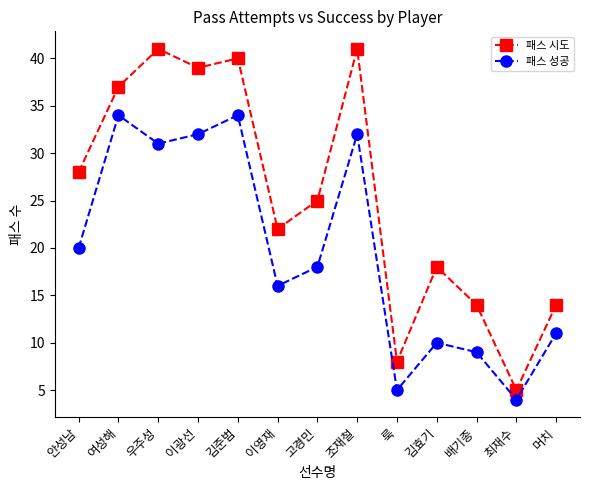

What is the label of the 6th point from the right?

조재철